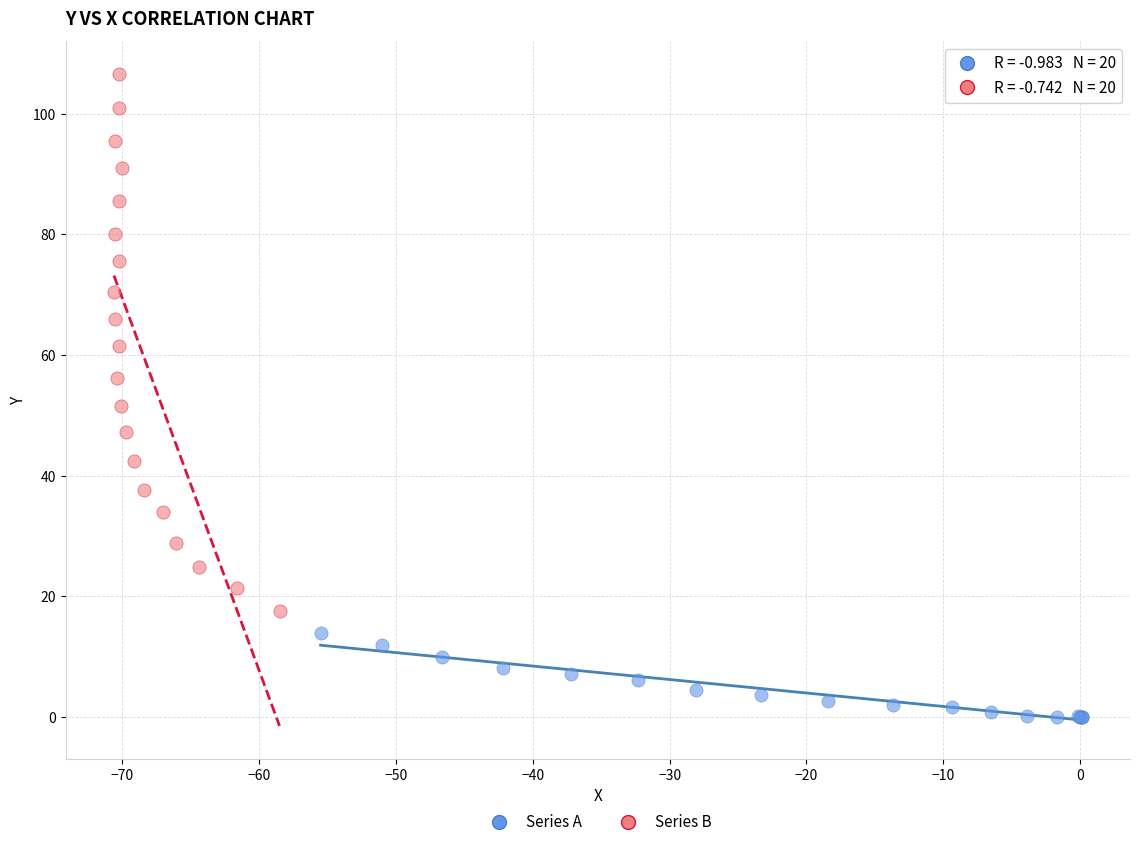

Which series has the largest Y range (max minus min)?

Series B